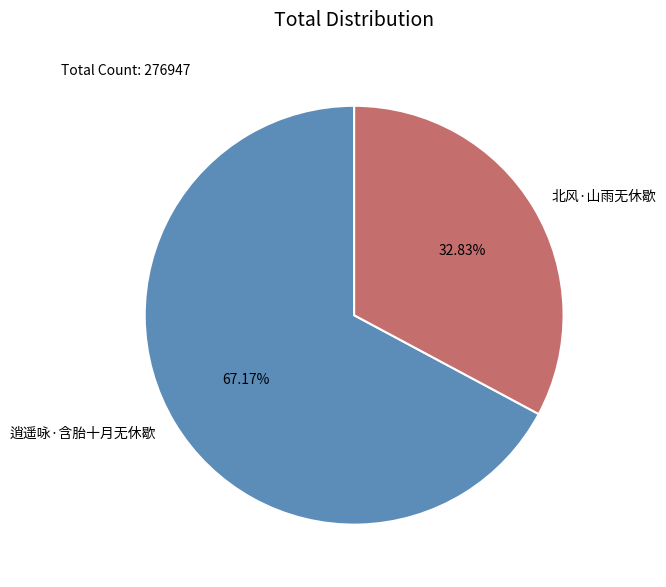

Is the sum of 北风·山雨无休歇 and 逍遥咏·含胎十月无休歇 greater than half?

Yes